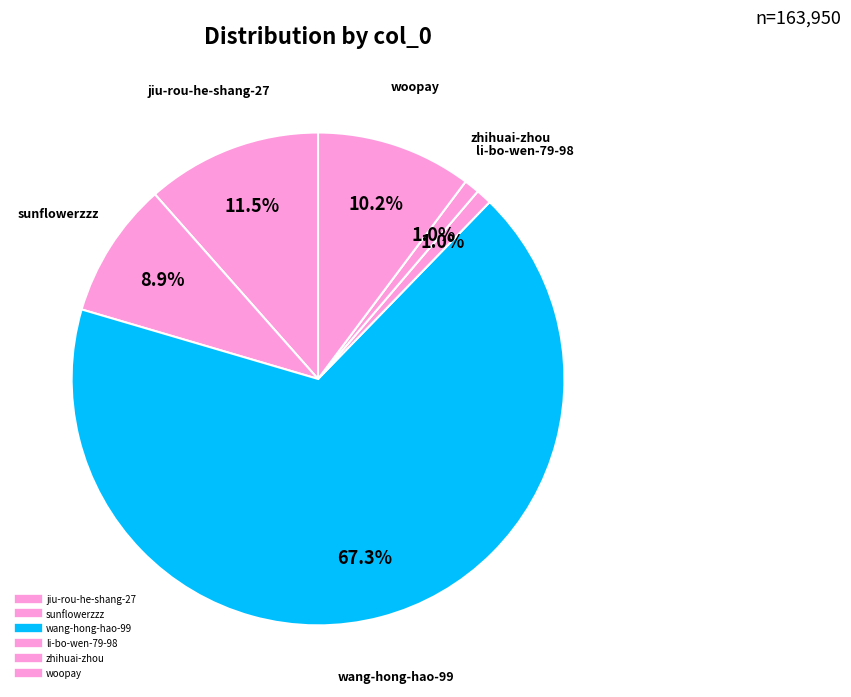

To the nearest percent, what portion does wang-hong-hao-99 represent?

67%